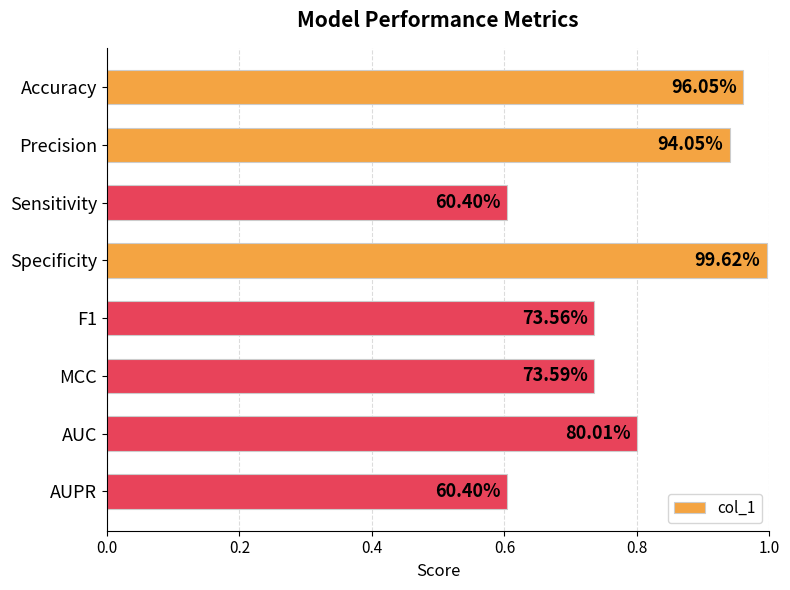

What is the average value?

0.8